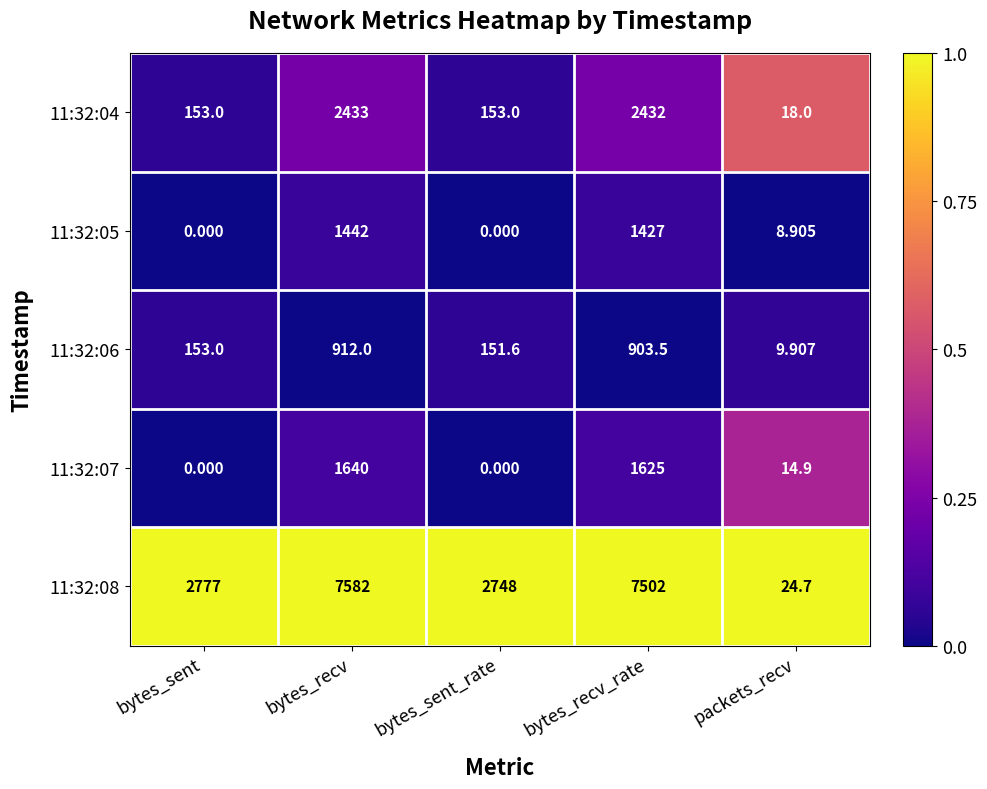

Which series has the largest total across all categories?

11:32:08